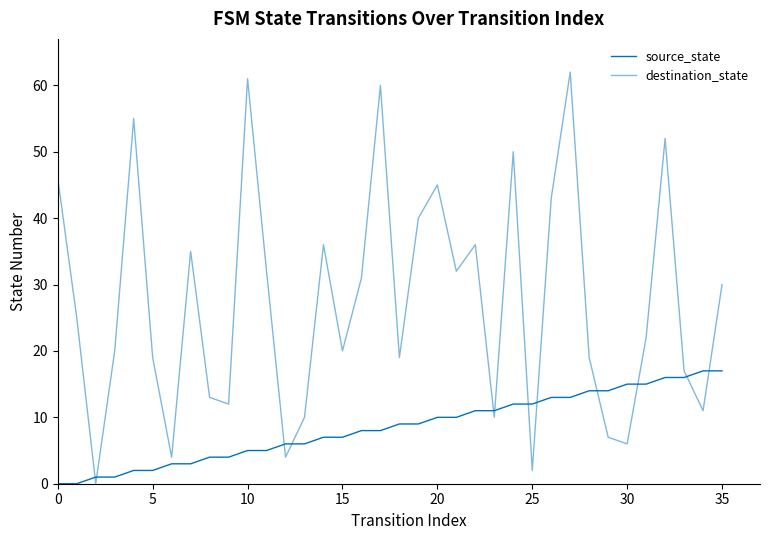

At how many categories does at least one series exceed 32?

13